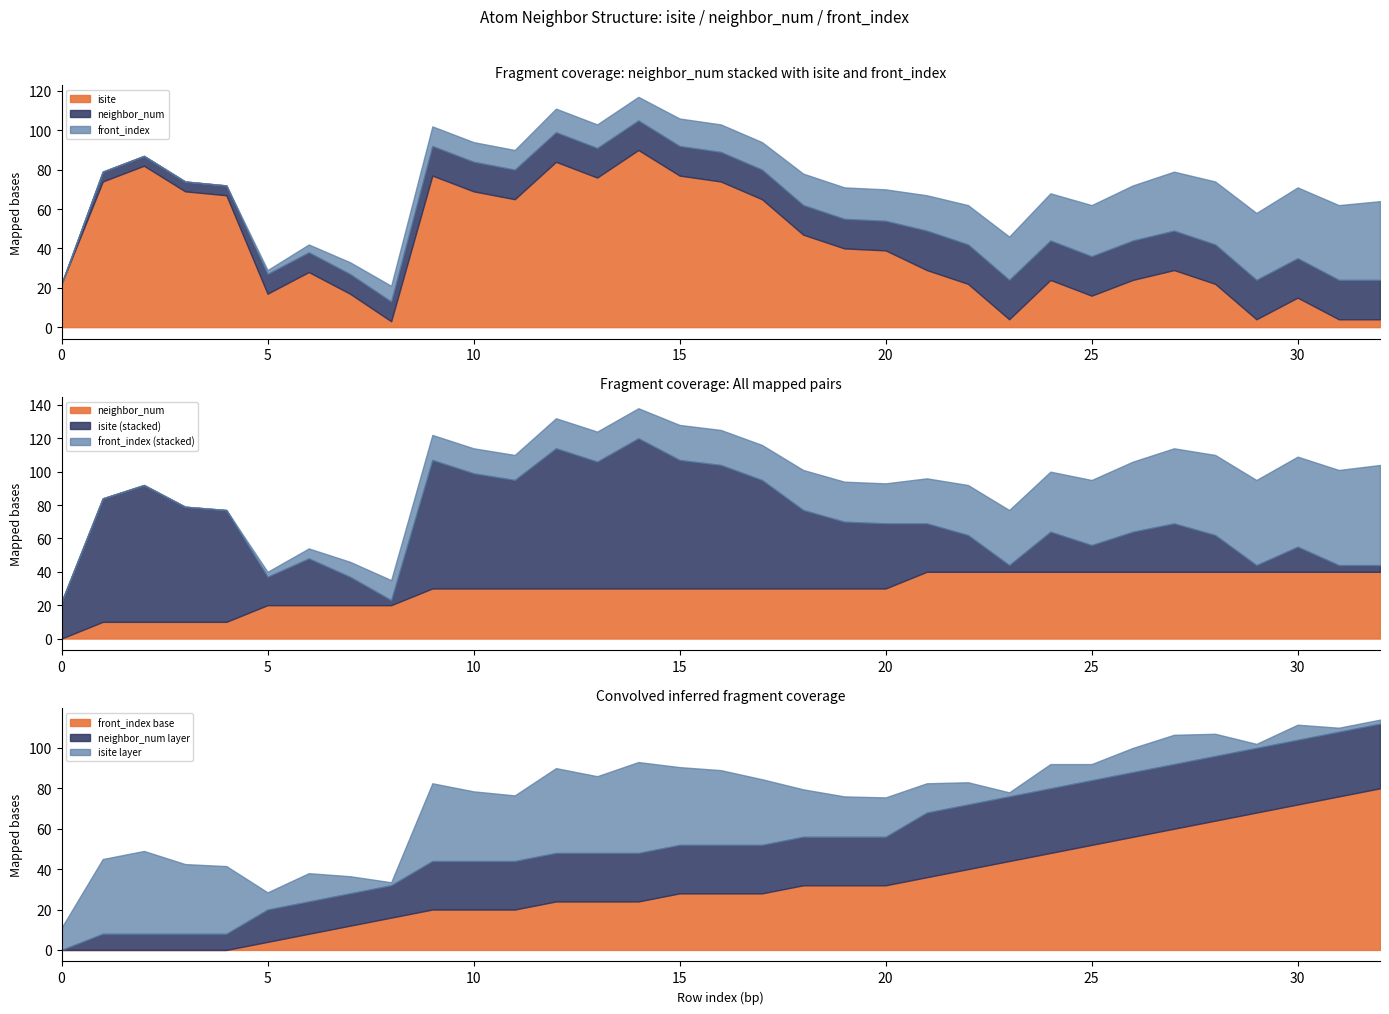

At which category does the chart reach its peak across all series?

14